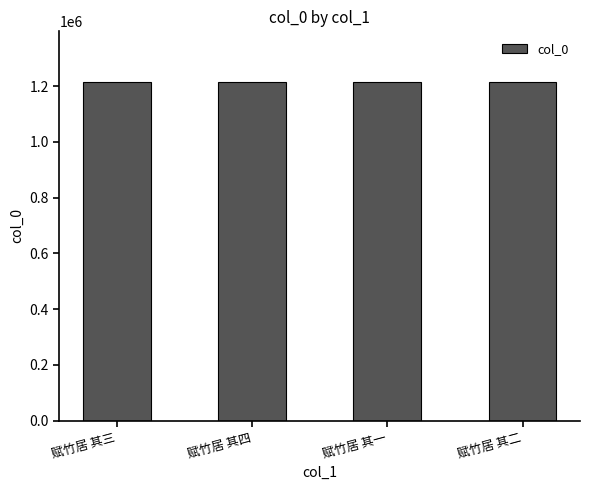

Approximately how many times larger is the value at 赋竹居 其一 compared to 赋竹居 其二?

1.0